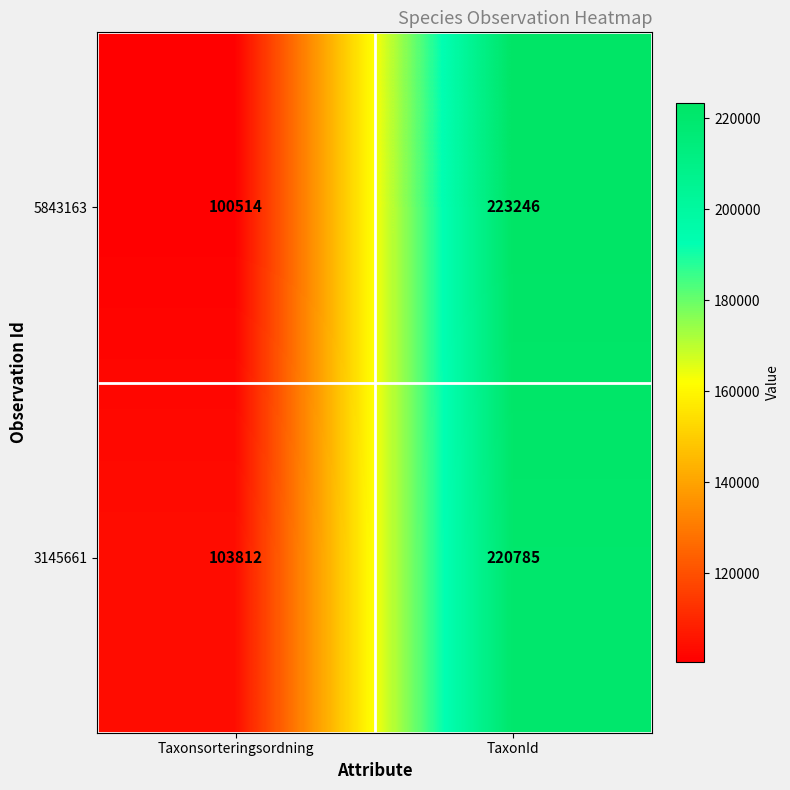

Which series has the largest range (max minus min)?

5843163